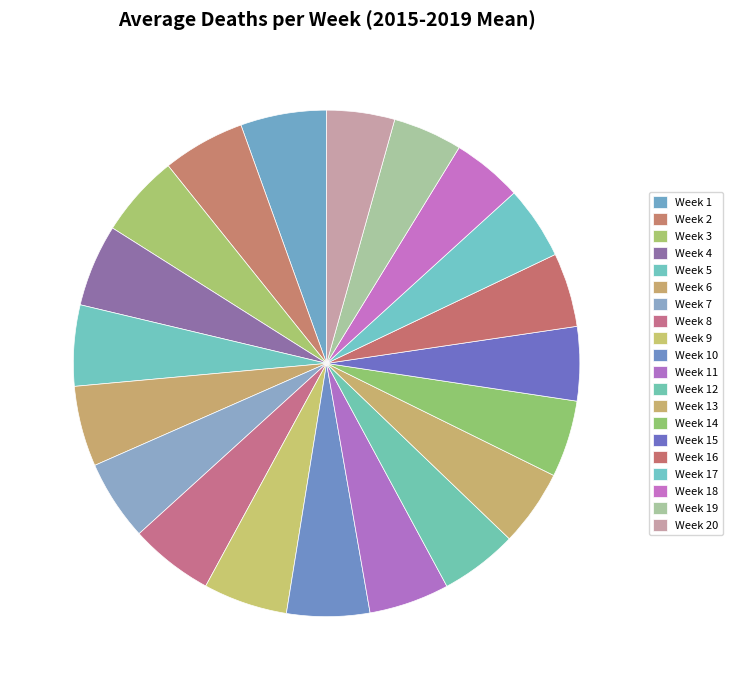

To the nearest percent, what percentage of the pie is Week 1?

5%